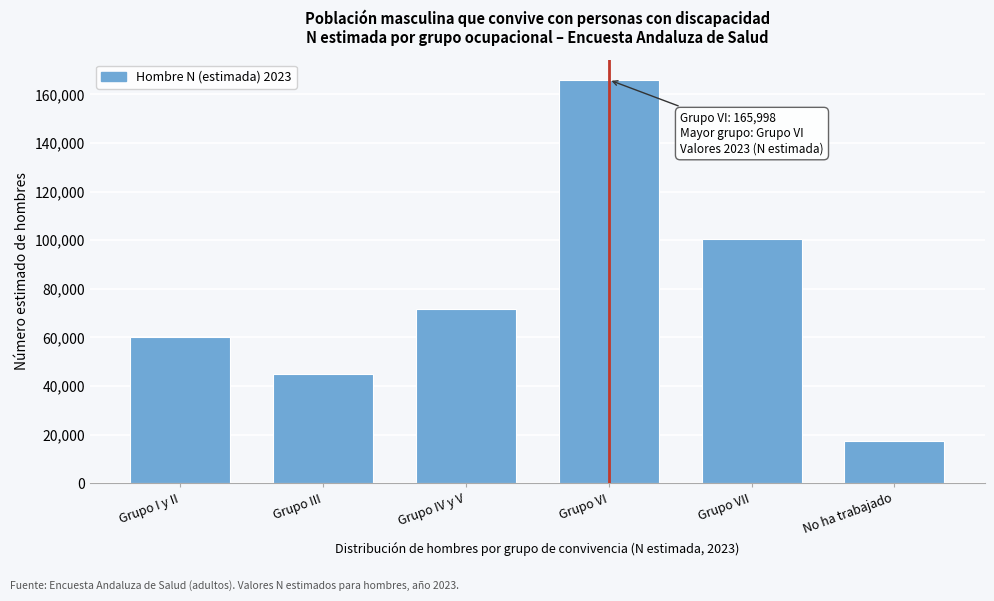

Reading right to left, transcribe all the data shown in this chart.

17351	100615	165998	71869	44843	60276